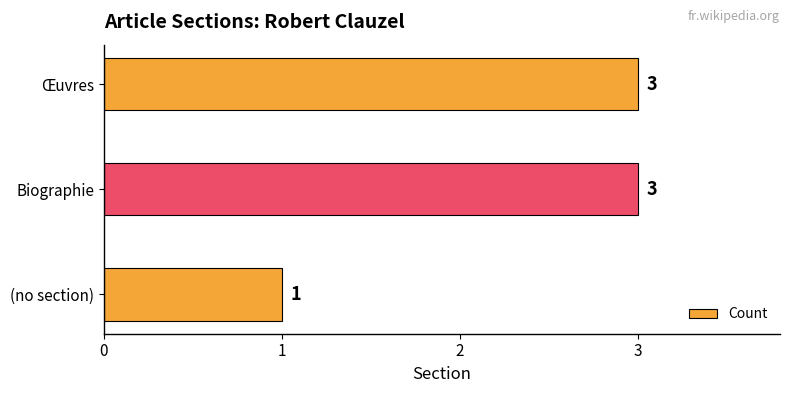

What is the change in value from (no section) to Biographie?

+2